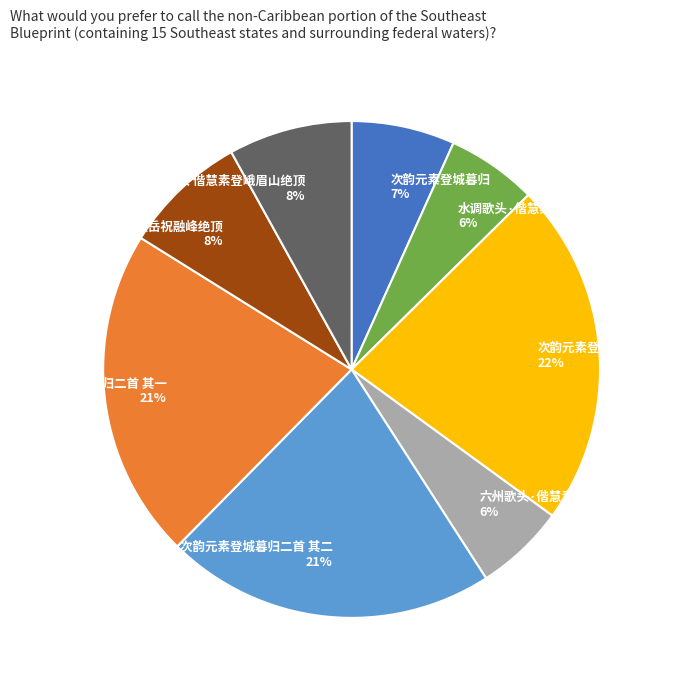

To the nearest percent, what is the combined percentage of 六州歌头·偕慧素登峨眉山绝顶 6% and 次韵元素登城暮归二首 其一 21%?

27%